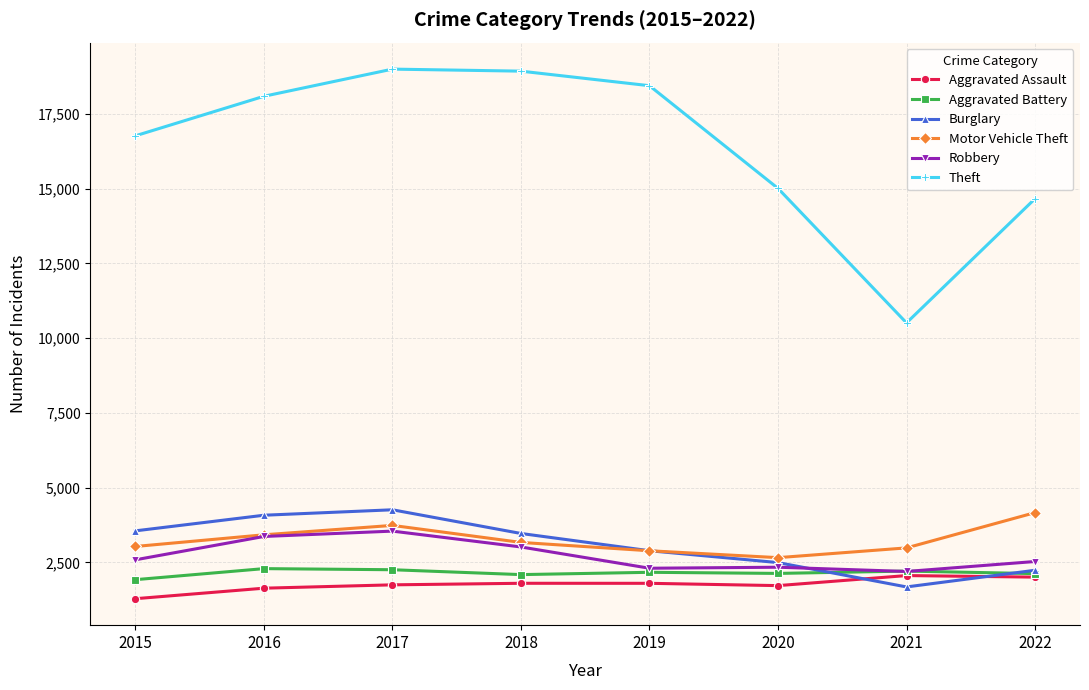

True or false: Robbery has more than 2 interior local peaks.

False